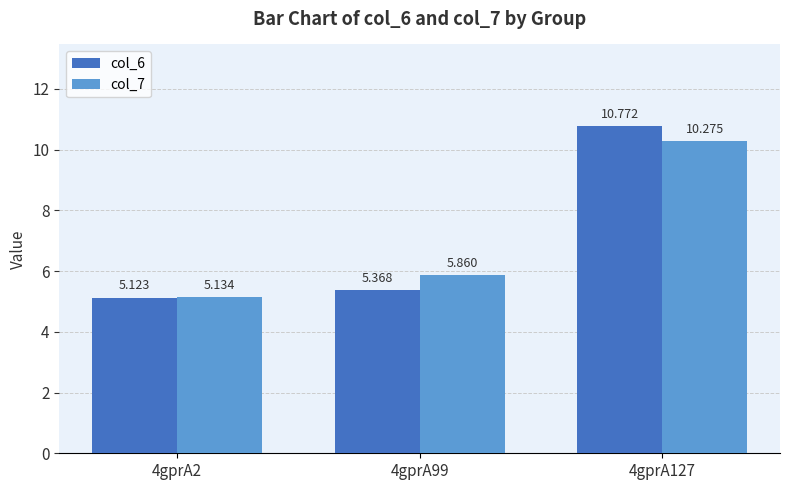

Which series has the widest spread of values?

col_6